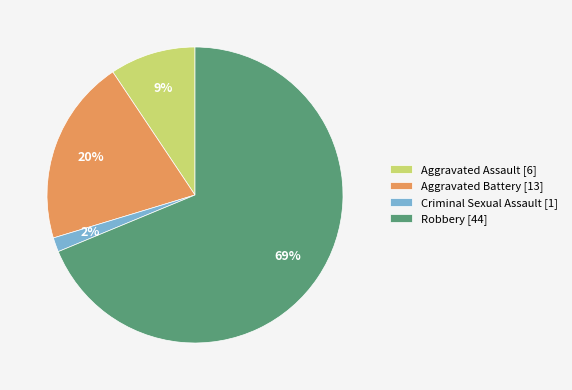

What is the smallest slice in the pie chart?

Criminal Sexual Assault